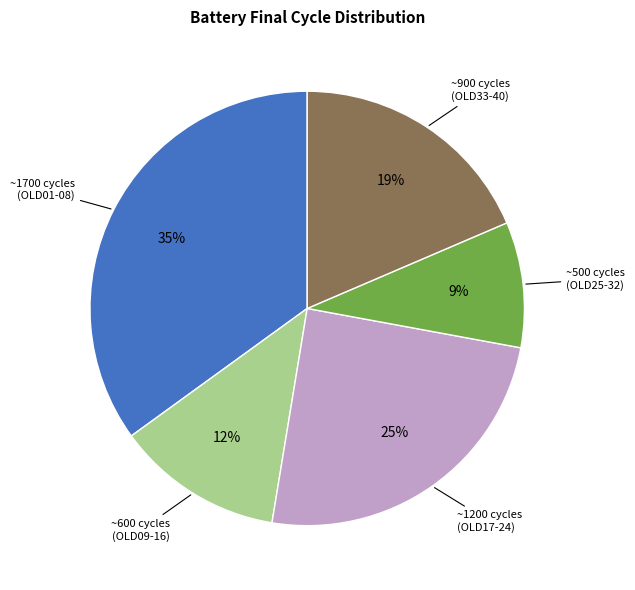

How many segments does this pie chart have?

5